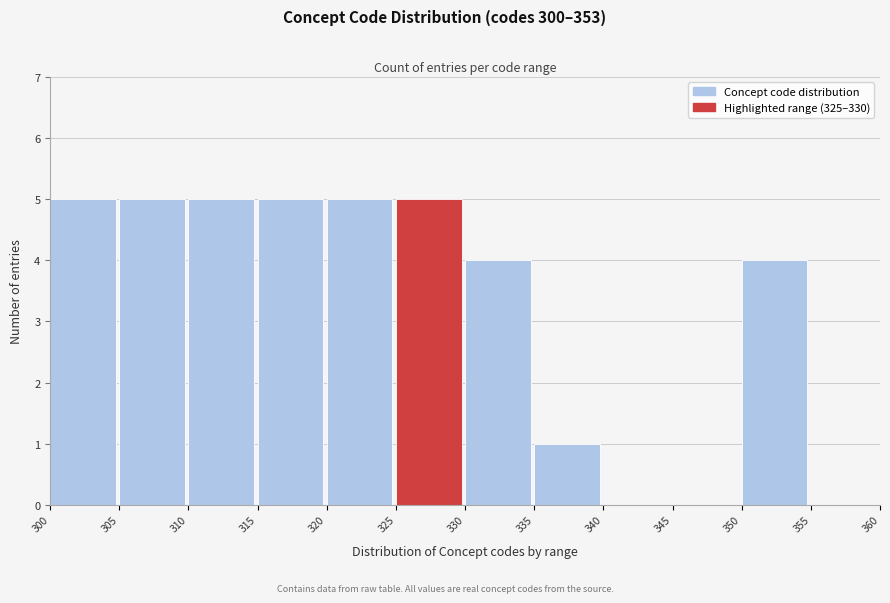

Reading left to right, list every bar in this chart as the range it spans on the x-axis followed by its height. The values are not printed on the chart, so give them approximately, as read against the axis.

300 to 305: 5
305 to 310: 5
310 to 315: 5
315 to 320: 5
320 to 325: 5
325 to 330: 5
330 to 335: 4
335 to 340: 1
340 to 345: 0
345 to 350: 0
350 to 355: 4
355 to 360: 0